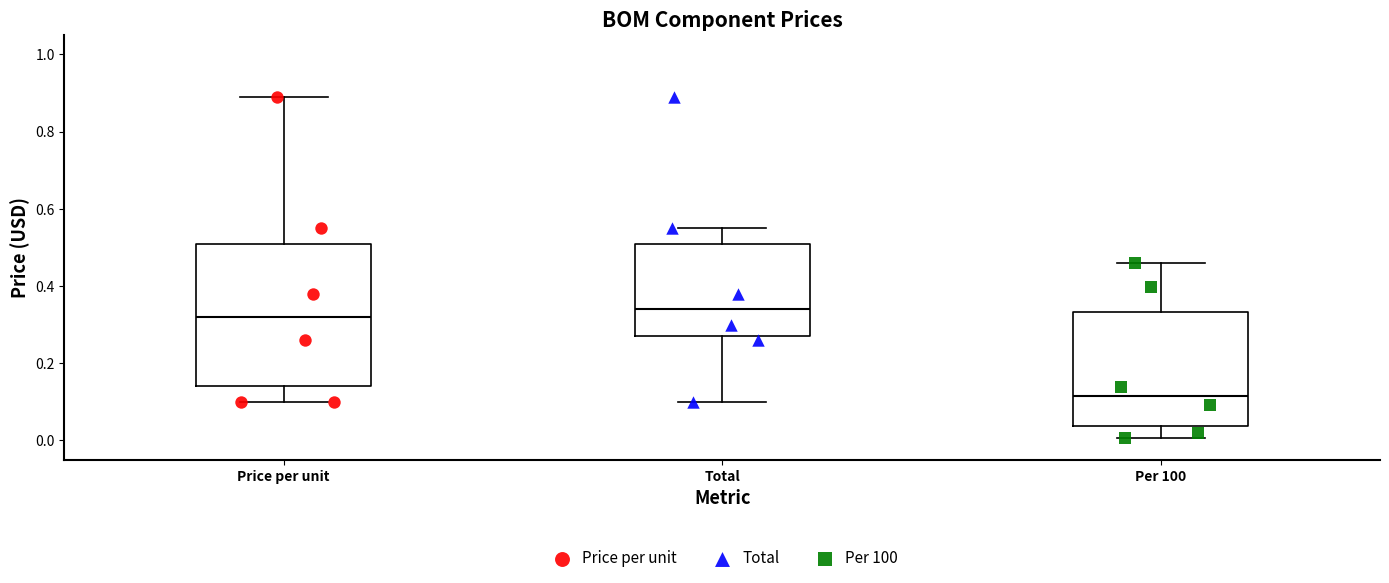

Reading left to right, transcribe this box plot: for each box, give where its median line is, the range the box spans, and where its two whiskers end, as read against the y-axis. The values are not printed on the chart, so give them approximately, as read against the axis.

Price per unit: median 0.32, box 0.14 to 0.50, whiskers 0.10 to 0.90
Total: median 0.34, box 0.28 to 0.50, whiskers 0.10 to 0.56
Per 100: median 0.12, box 0.04 to 0.34, whiskers 0.00 to 0.46